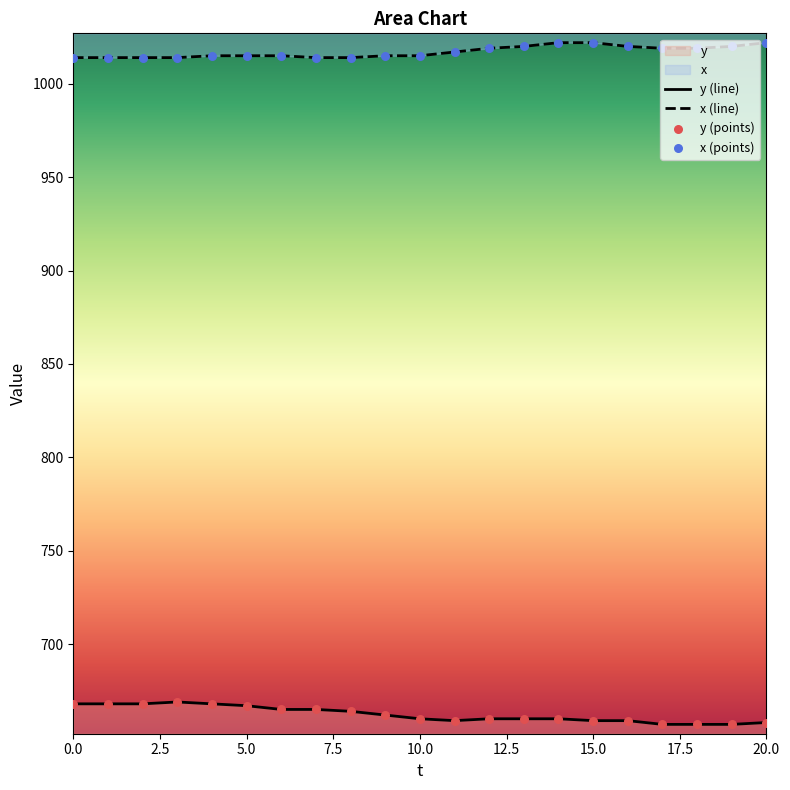

Which series reaches the maximum Y coordinate?

x